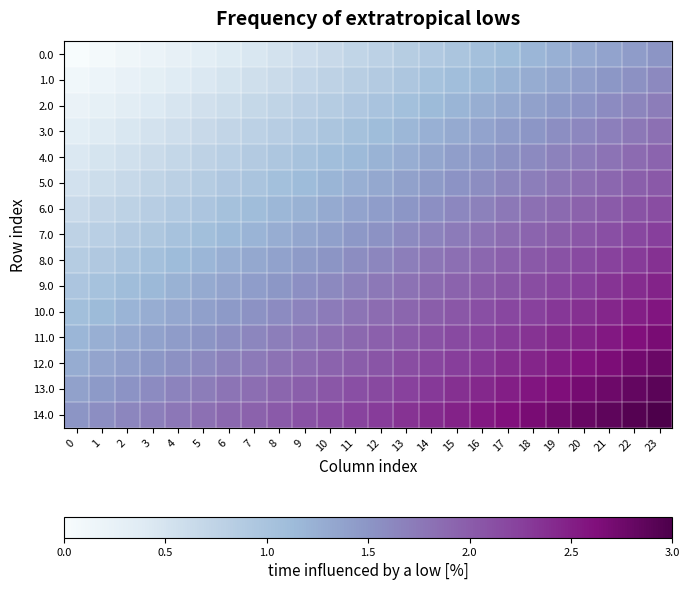

At how many categories does at least one series exceed 0?

24